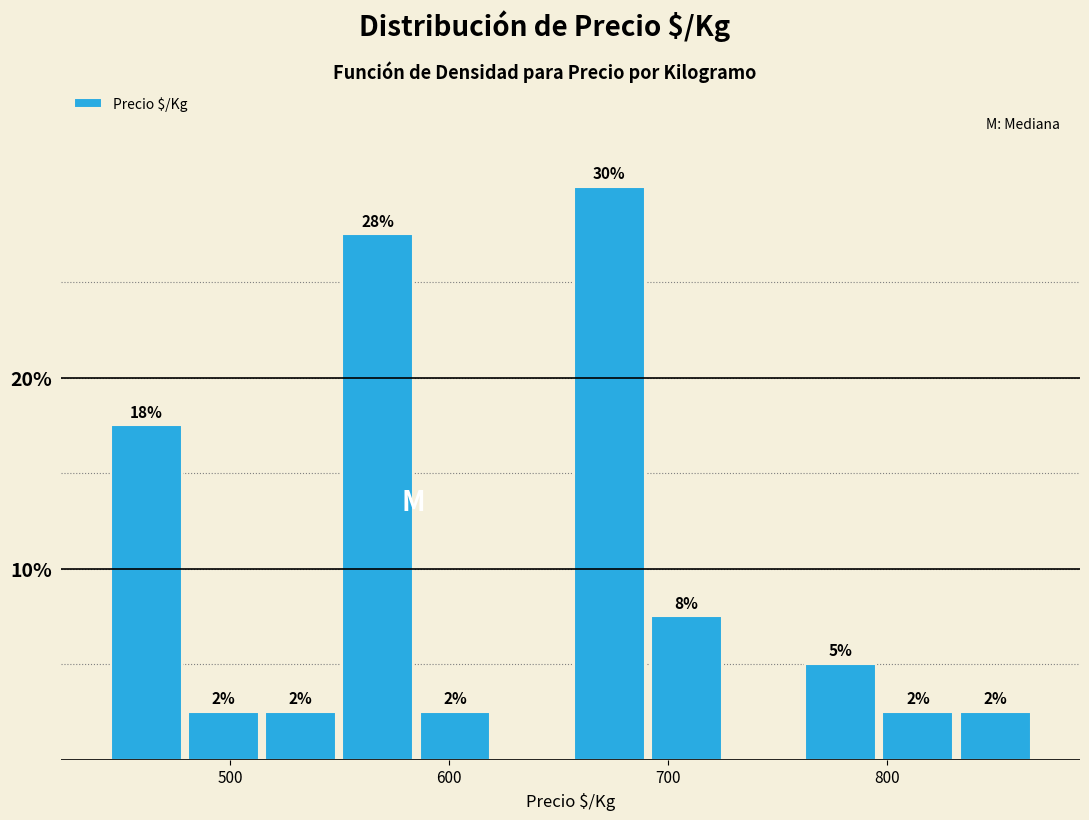

Read against the x-axis, roughly where is the centre of the tallest bar?

670